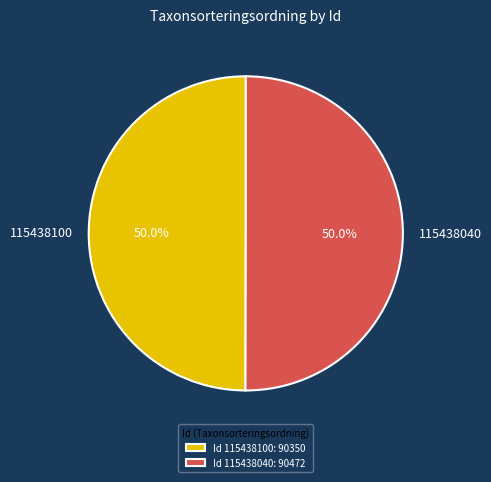

Do 115438100 and 115438040 together represent more than half of the pie?

Yes